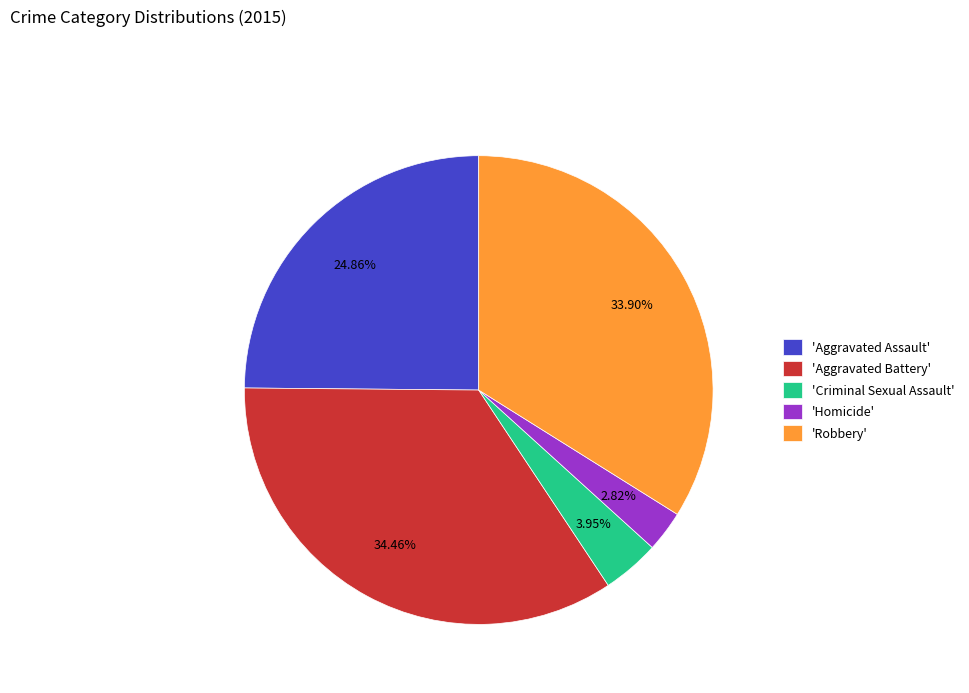

Is the sum of 'Criminal Sexual Assault' and 'Aggravated Battery' greater than half?

No